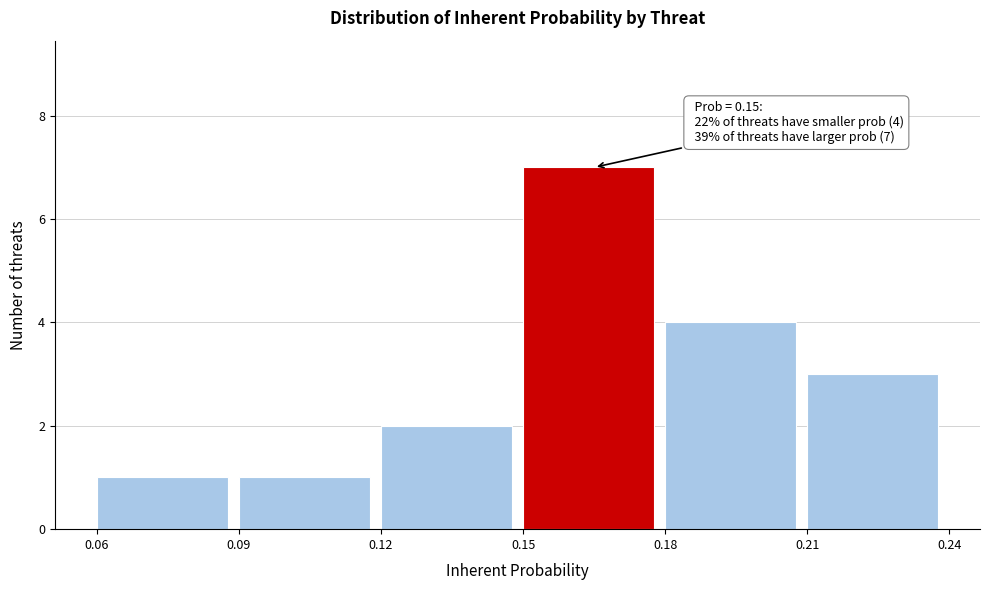

Which range on the x-axis has the tallest bar?

0.15 to 0.18